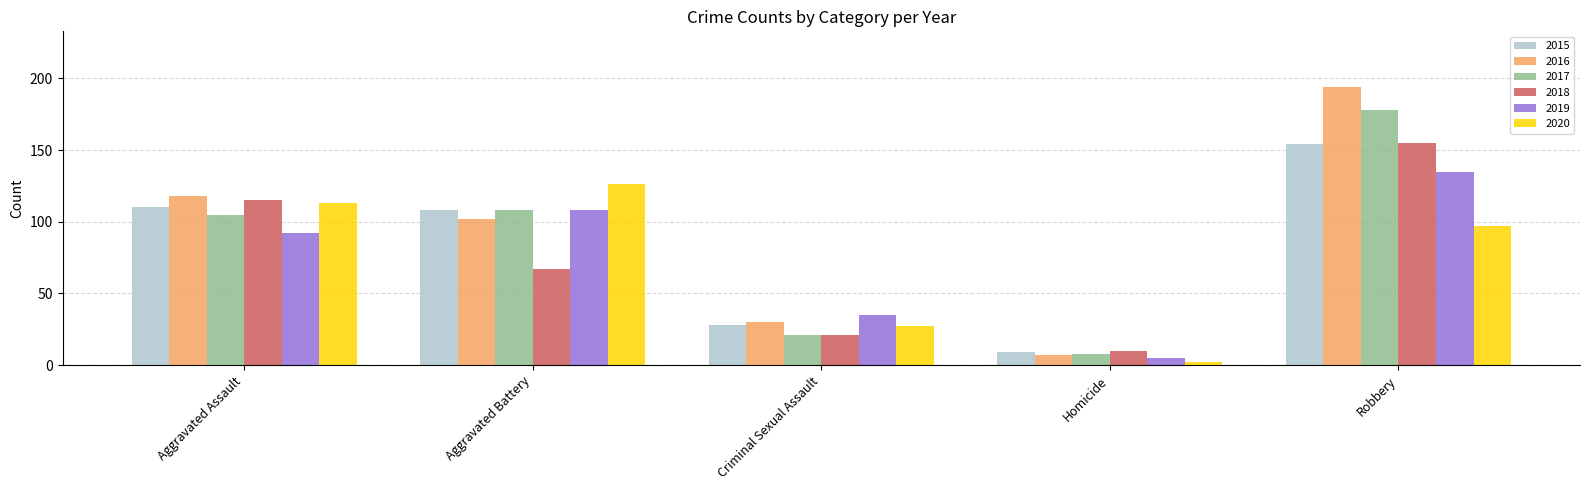

What is the lowest value of the 2016 series?

7